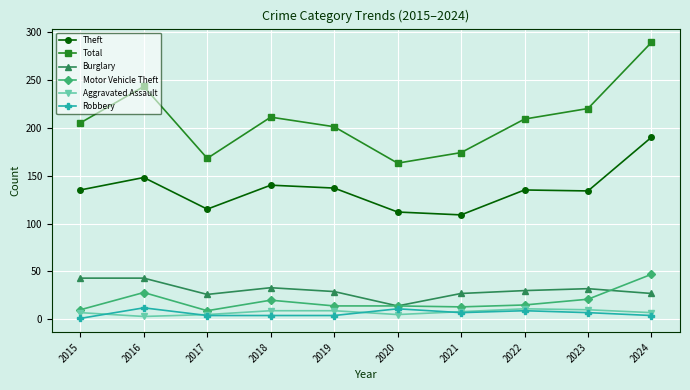

The value of Total at 2016 is 243. True or false?

True